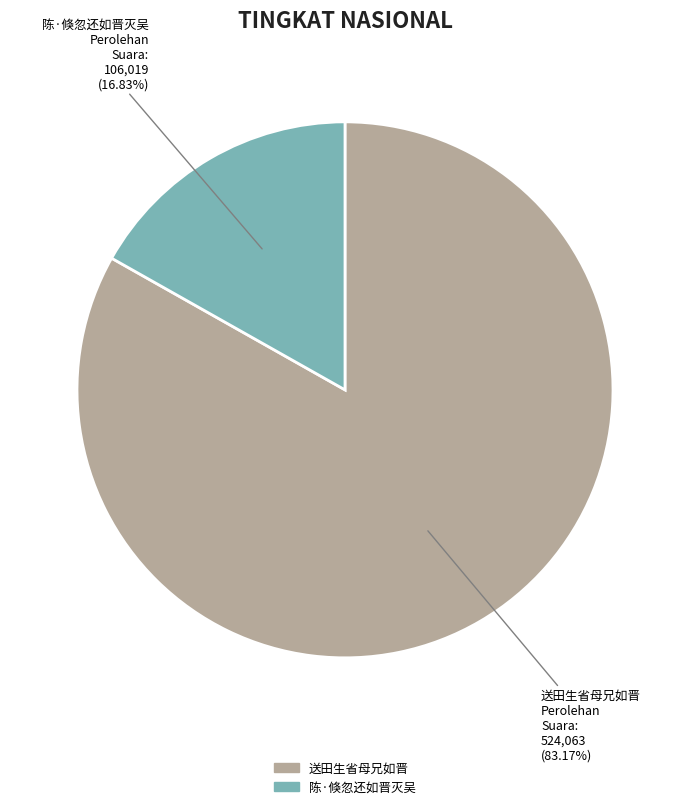

Rank the categories by value from lowest to highest.

陈·倏忽还如晋灭吴, 送田生省母兄如晋